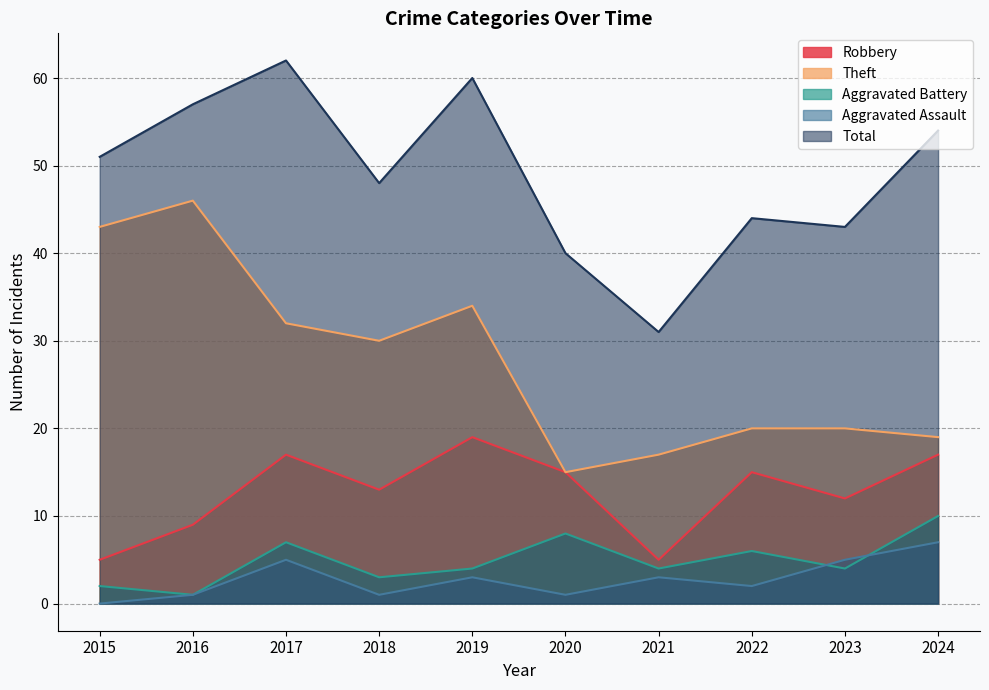

The Theft series shows 20 at 2022. True or false?

True